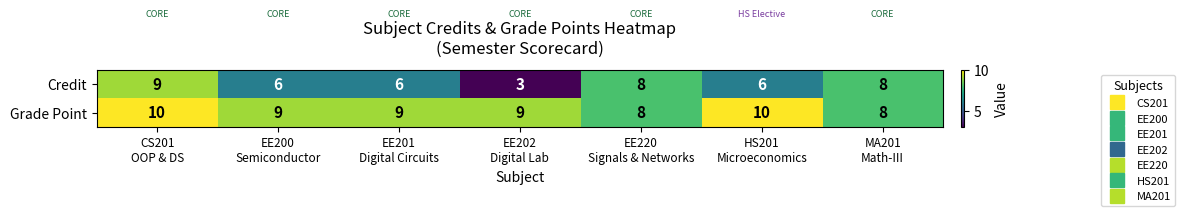

What is the total value across all series at EE201
Digital Circuits?

15